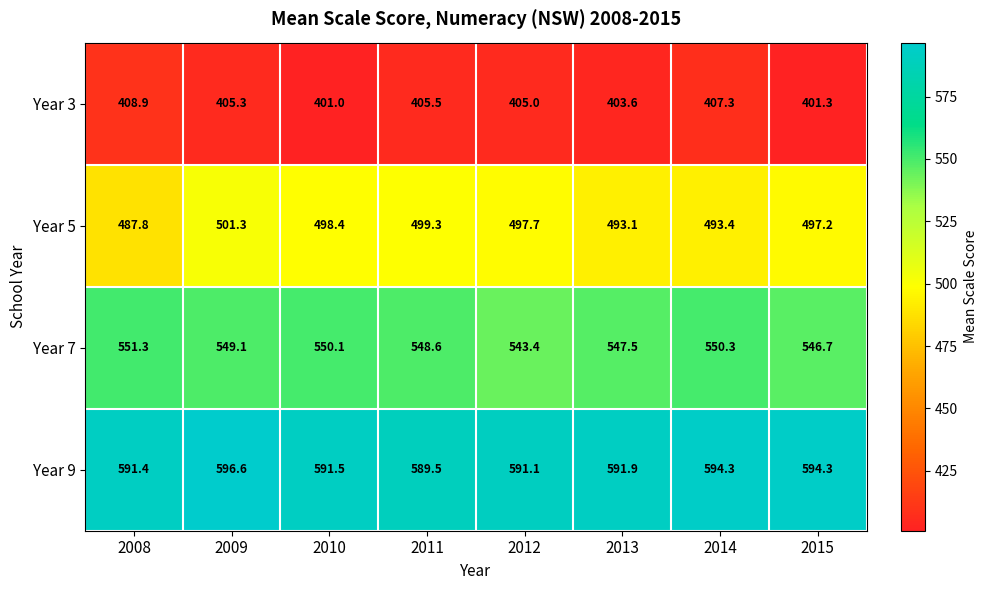

Rank the series by their average value, from highest to lowest.

Year 9, Year 7, Year 5, Year 3